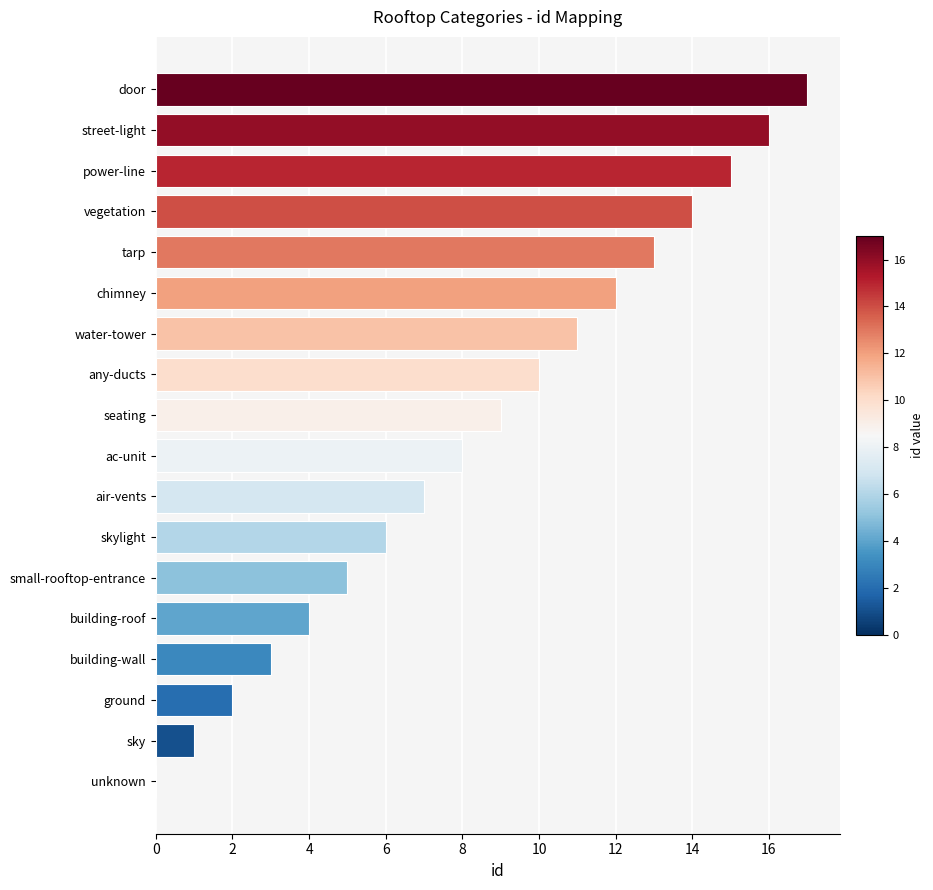

What is the change in value from ground to skylight?

+4